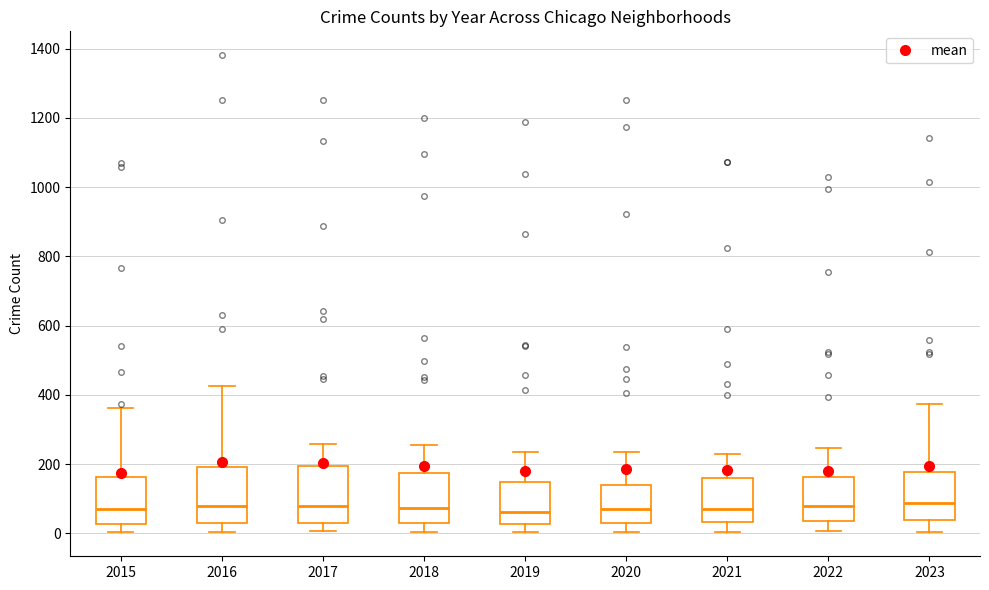

Where does the lower whisker of the box at x = 2021 end on the y-axis? The values are not printed on the chart, so give them approximately, as read against the axis.

0